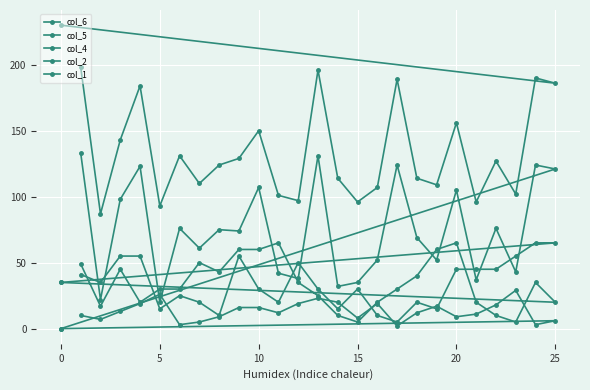

True or false: col_6 and col_1 intersect in this chart.

False